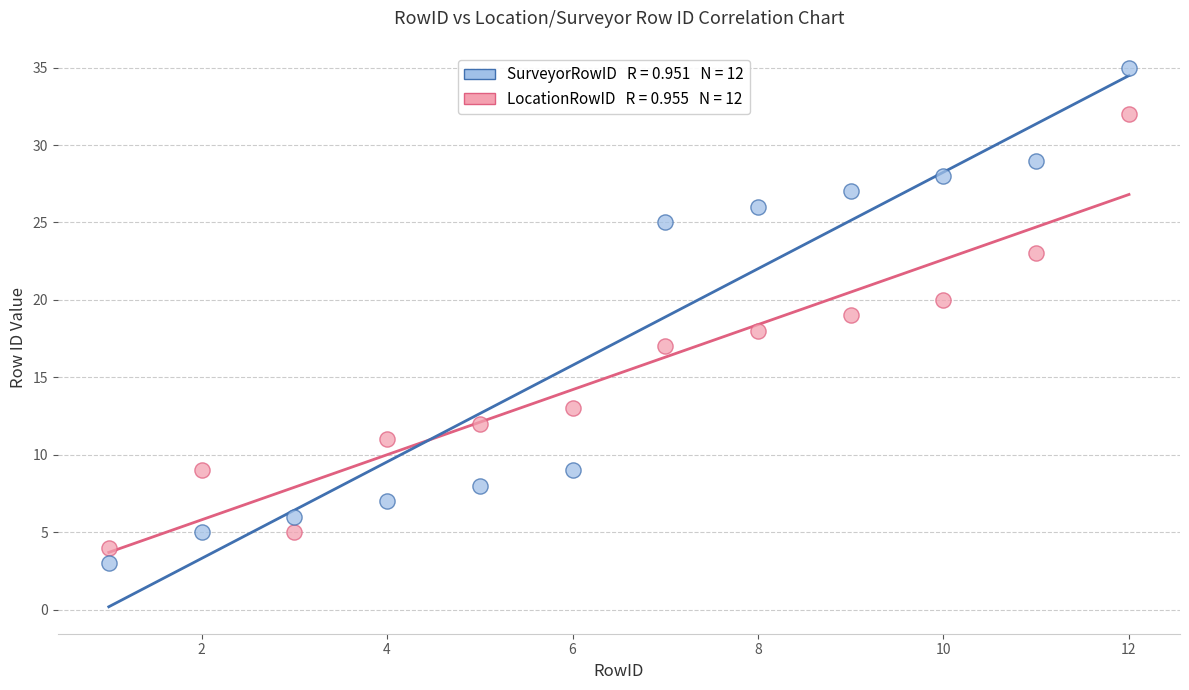

Across all data points, what is the range of Y values (max minus min)?

32